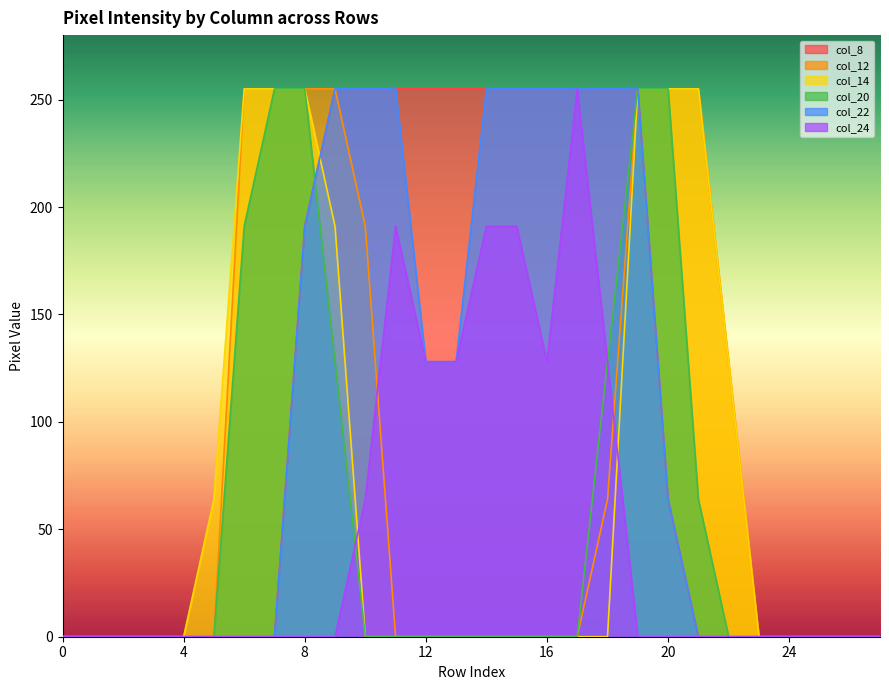

The col_24 series shows 113 at 2. True or false?

False